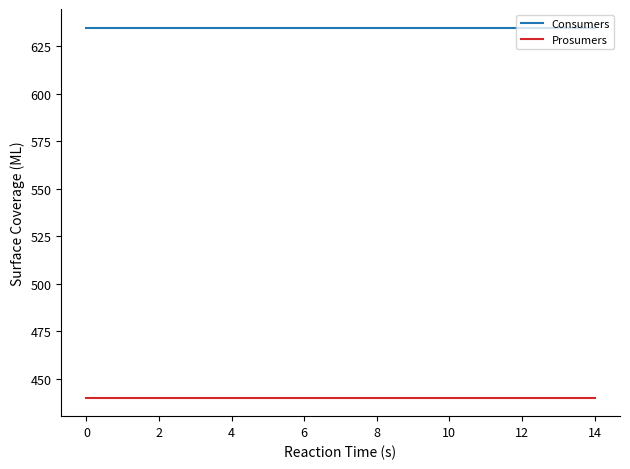

Reading right to left, list all the values displayed in this chart.

Consumers: 635	635	635	635	635	635	635	635	635	635	635	635	635	635	635
Prosumers: 440	440	440	440	440	440	440	440	440	440	440	440	440	440	440